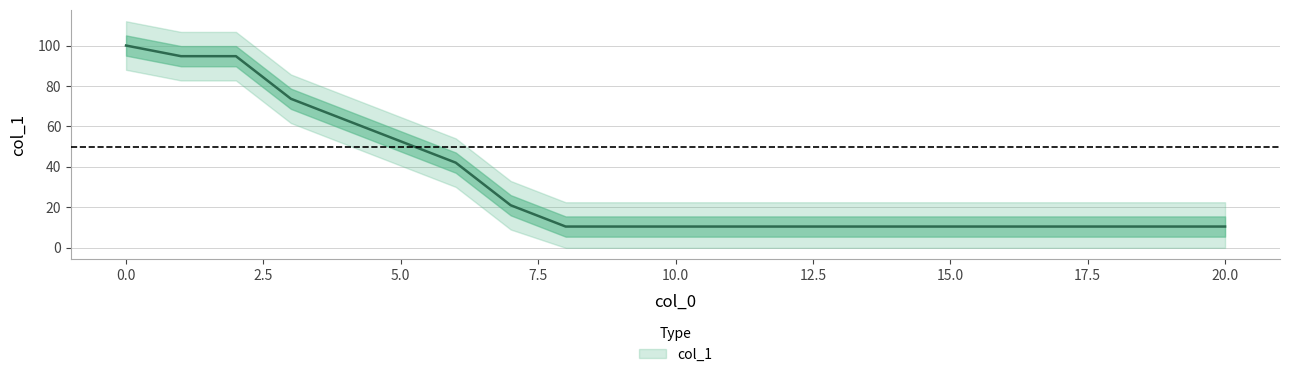

Approximately how many times larger is the value at 17 compared to 6?

0.3